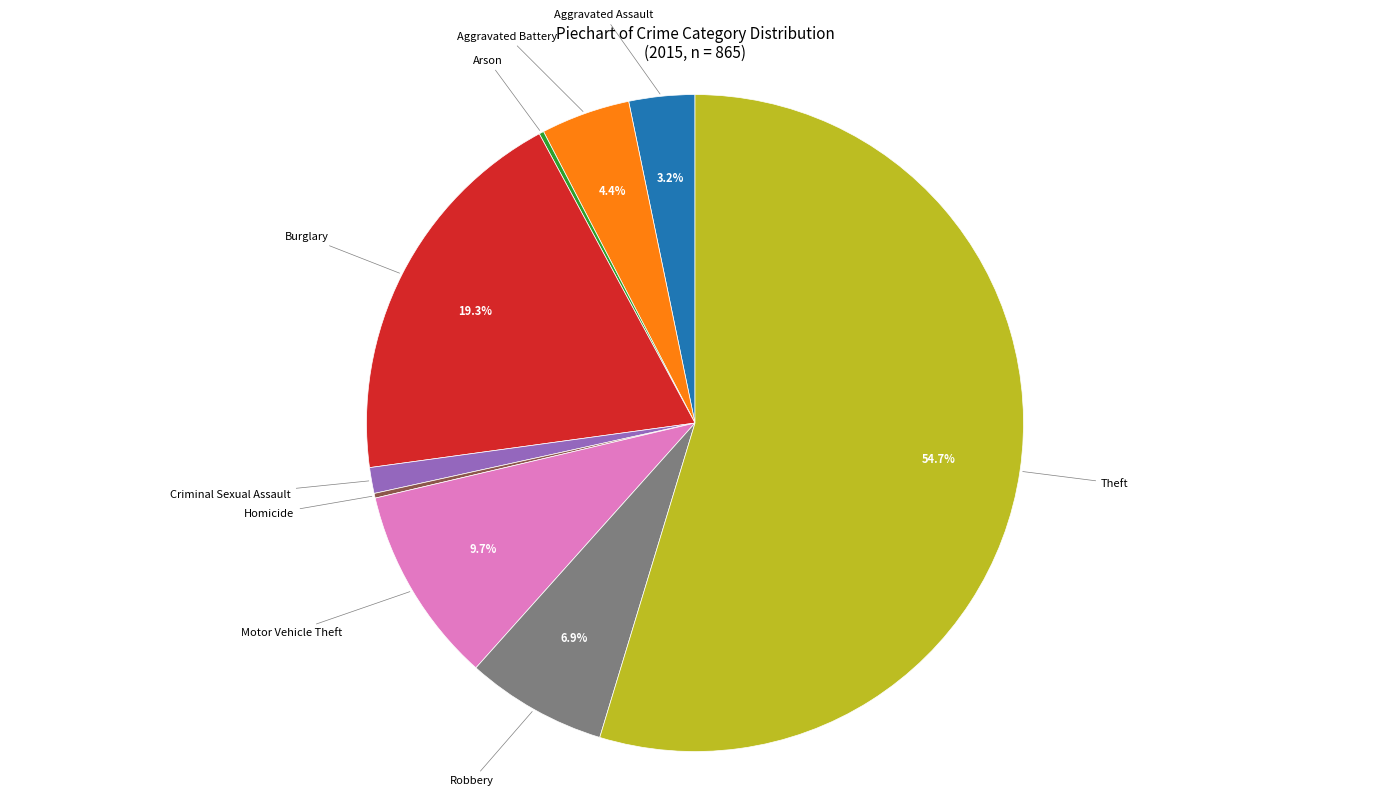

Does any single category account for the majority?

Yes